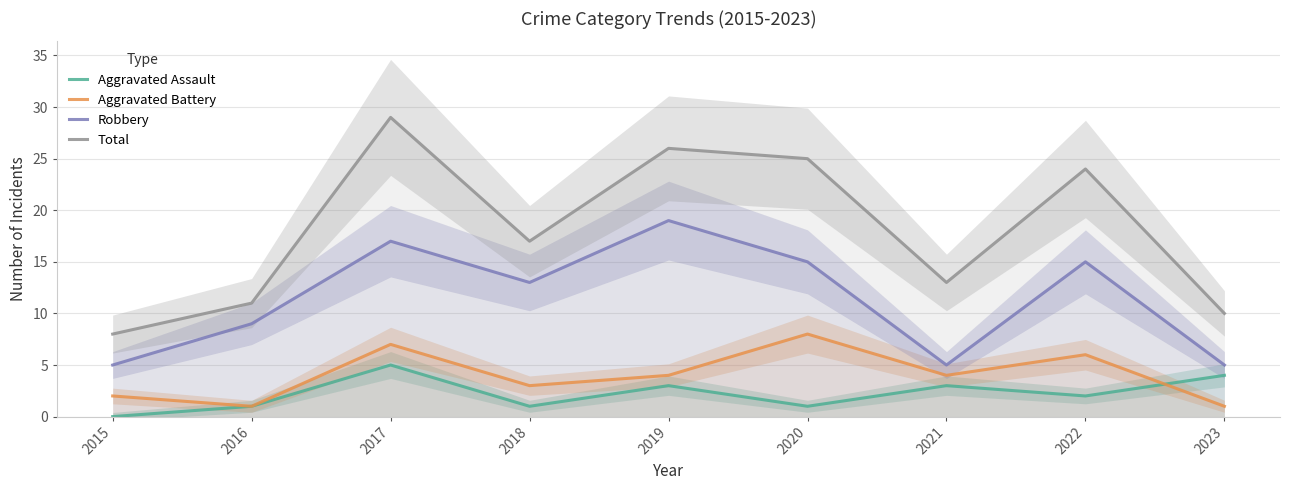

At which category does the chart reach its minimum across all series?

2015